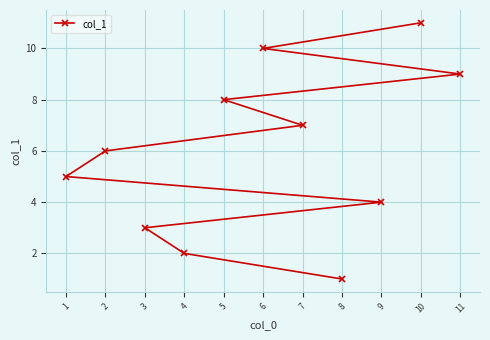

What is the change in value from 9 to 11?

+5